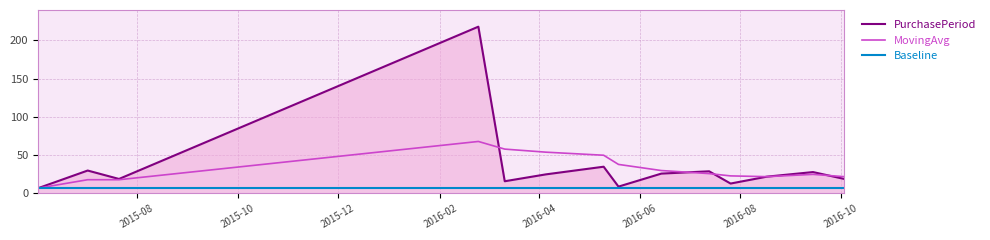

Which series has the largest range (max minus min)?

PurchasePeriod